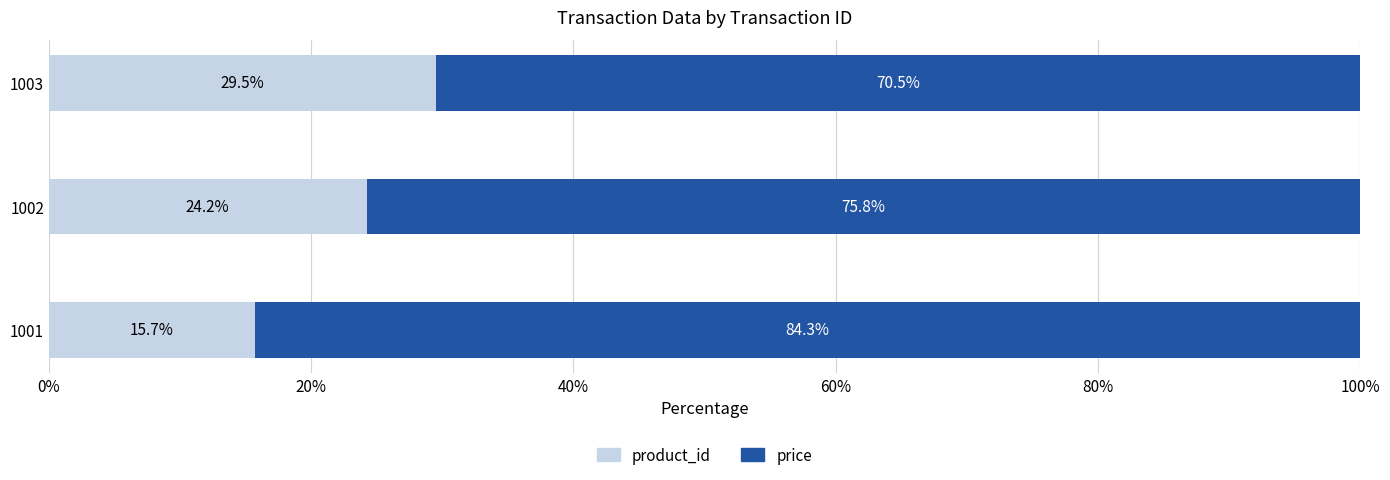

True or false: product_id has a value of 29.5 at 1003.

True